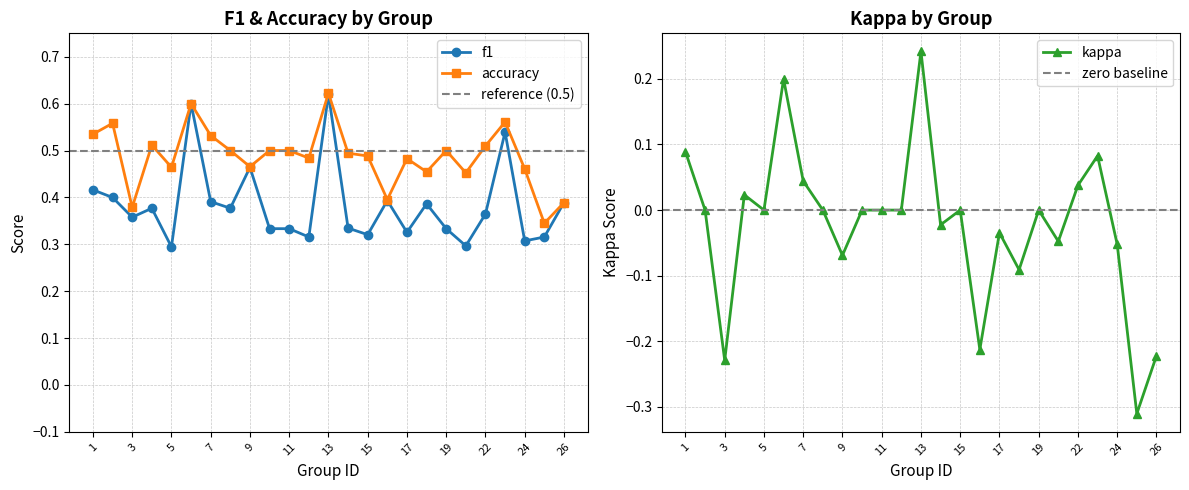

In f1, how many points are higher than both neighbors (excluding endpoints)?

7